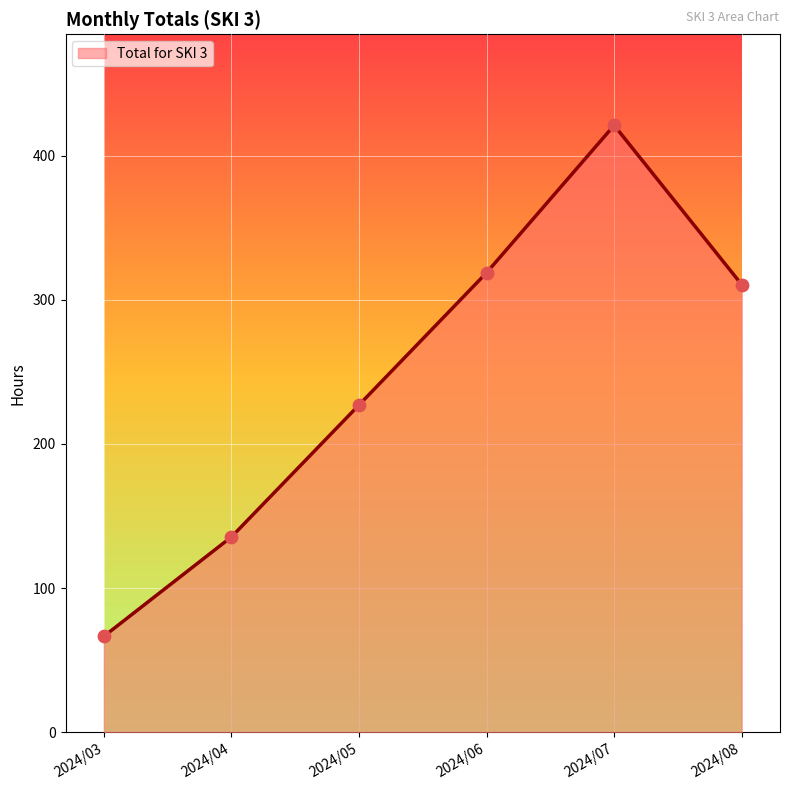

Approximately how many times larger is the value at 2024/03 compared to 2024/08?

0.2